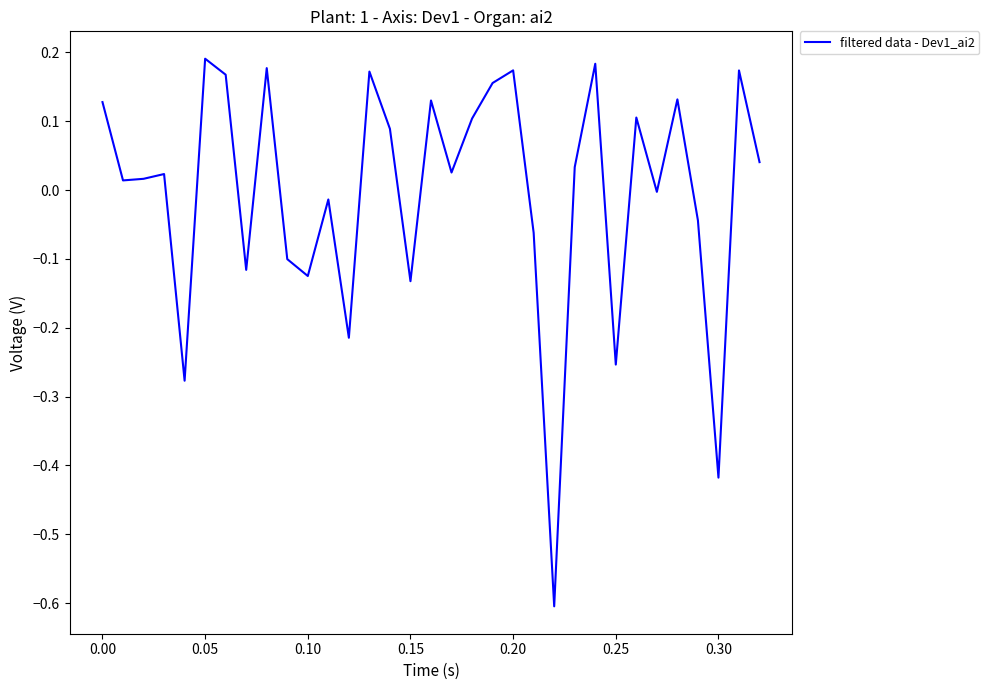

What is the difference between the maximum and minimum values?

0.8